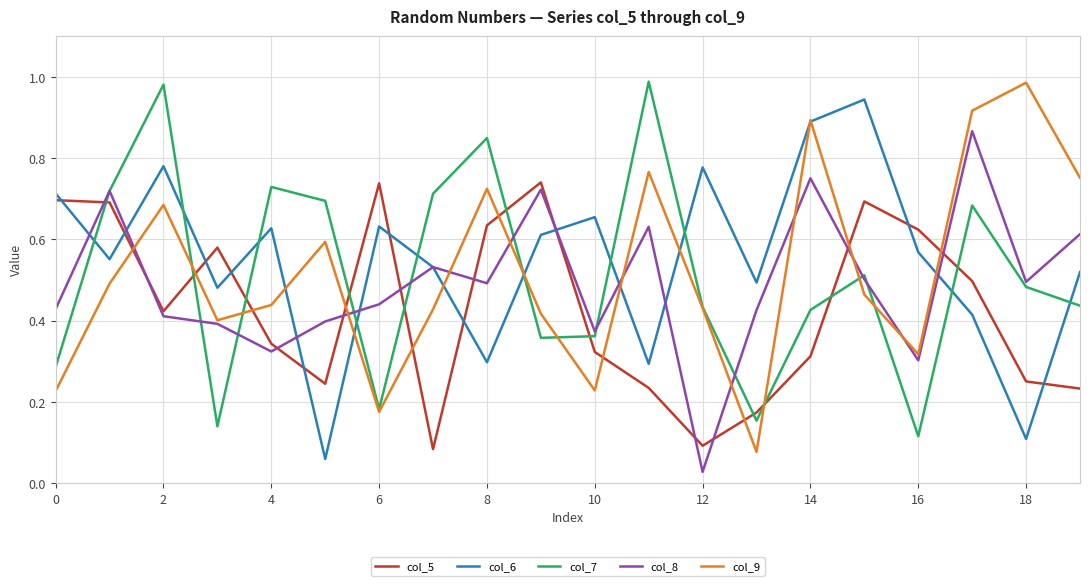

How many times do col_8 and col_5 cross each other?

11